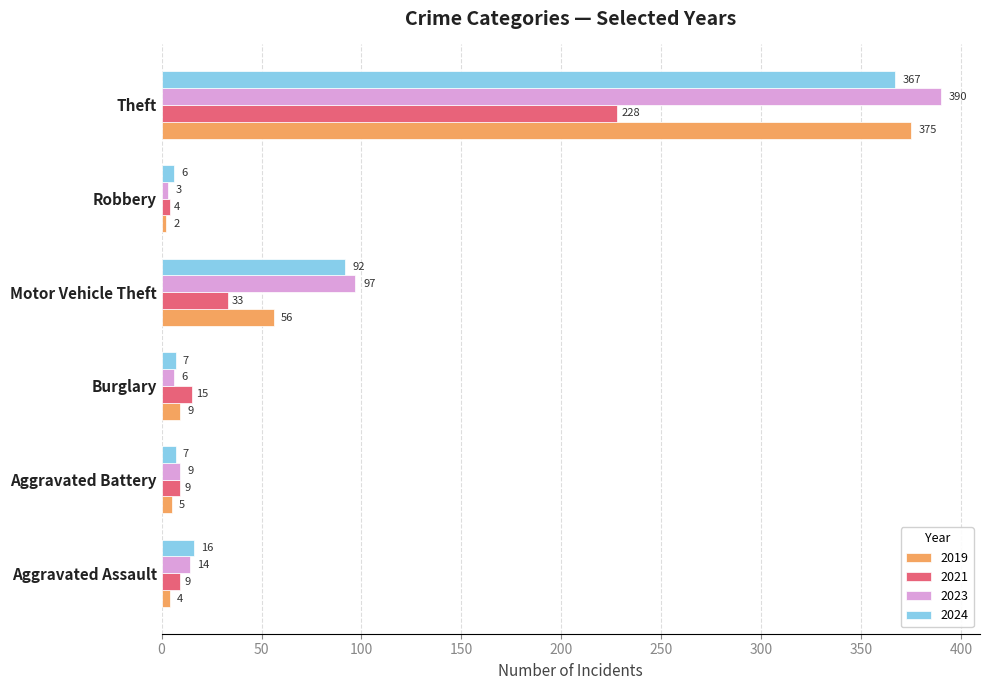

The value of 2024 at Motor Vehicle Theft is 92. True or false?

True